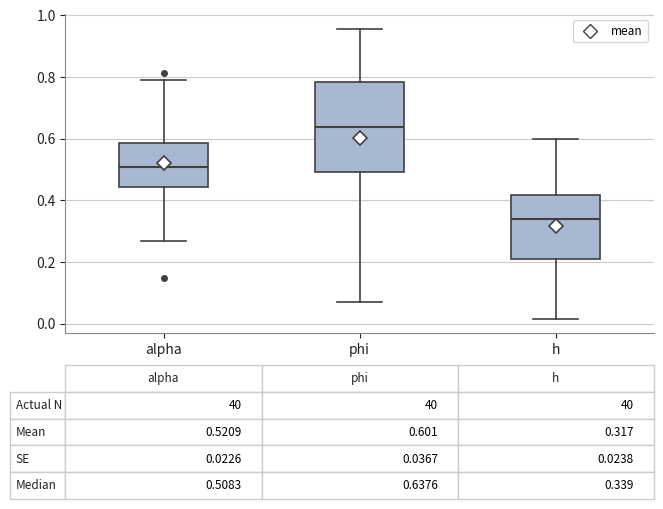

Which box has the lowest median line?

h